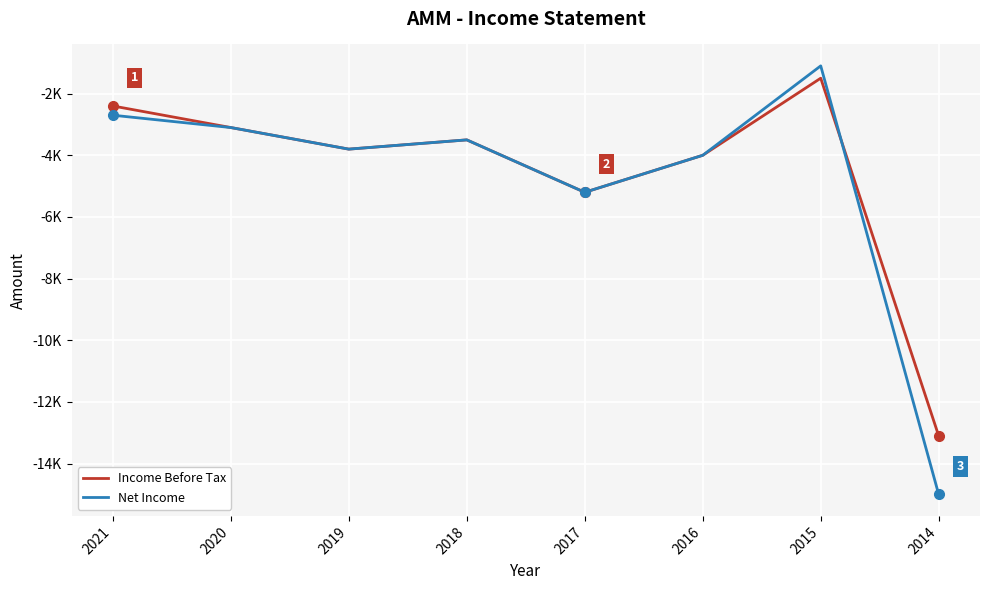

After their last crossing, which series has the higher values: Income Before Tax or Net Income?

Income Before Tax